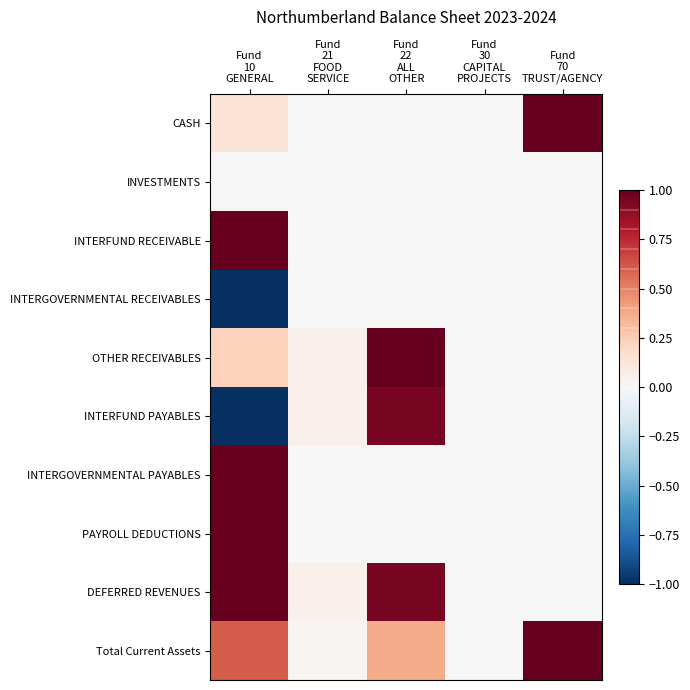

How many categories are shown in the chart?

5